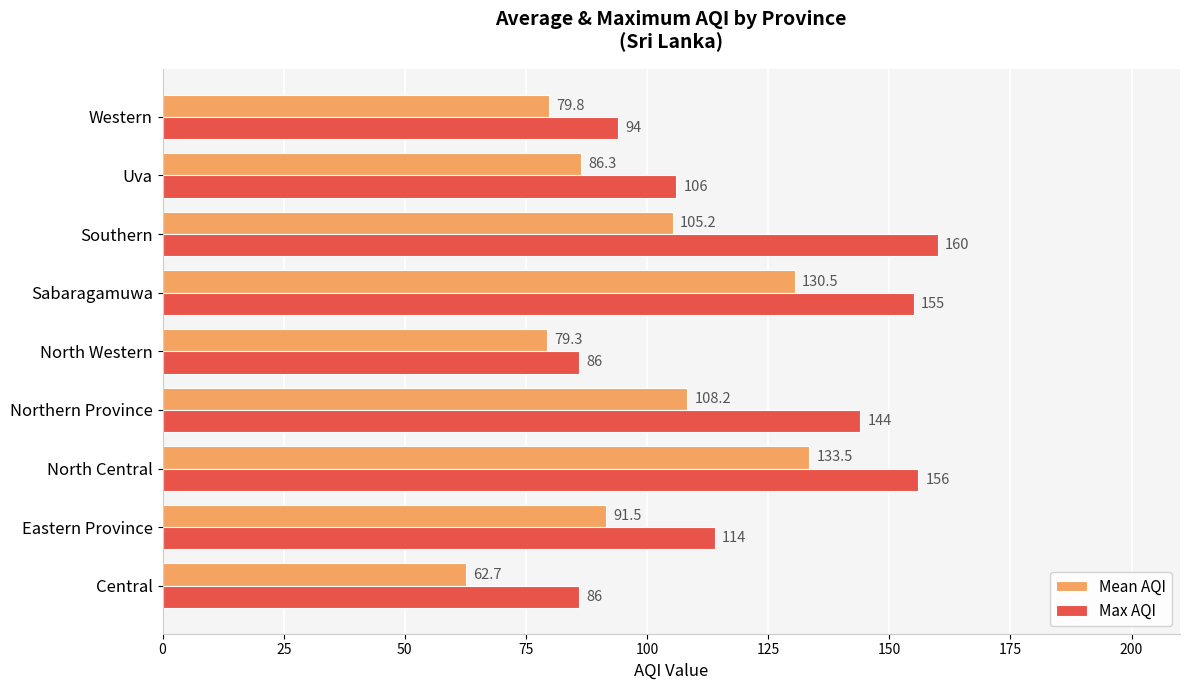

What is the sum of the Max AQI values at Eastern Province and North Central?

270.0